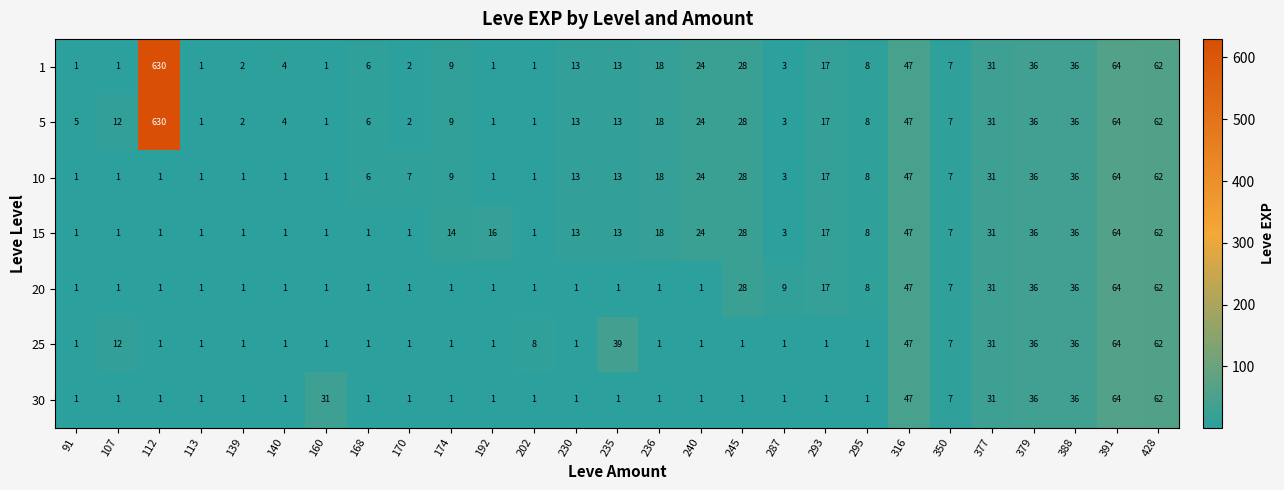

The value of 15 at 316 is 47. True or false?

True